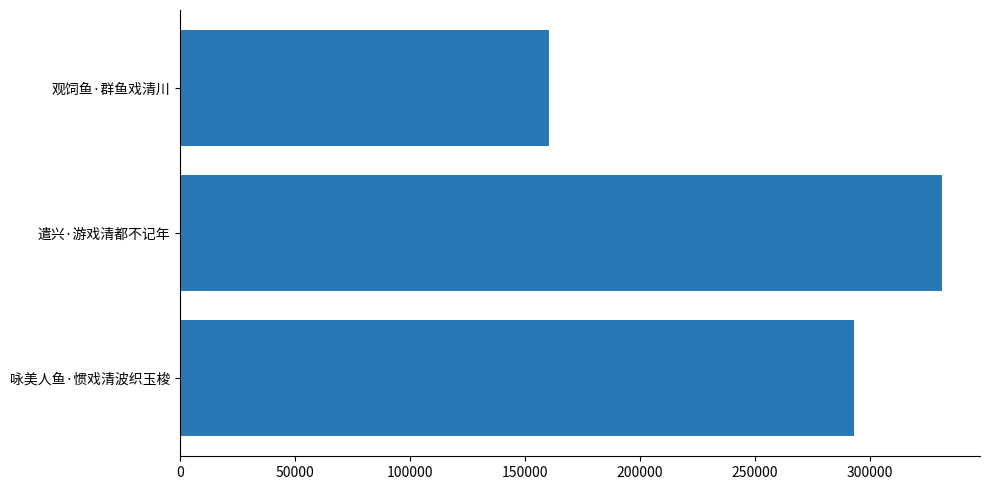

Reading bottom to top, extract all data points from this chart.

293326	331421	160298